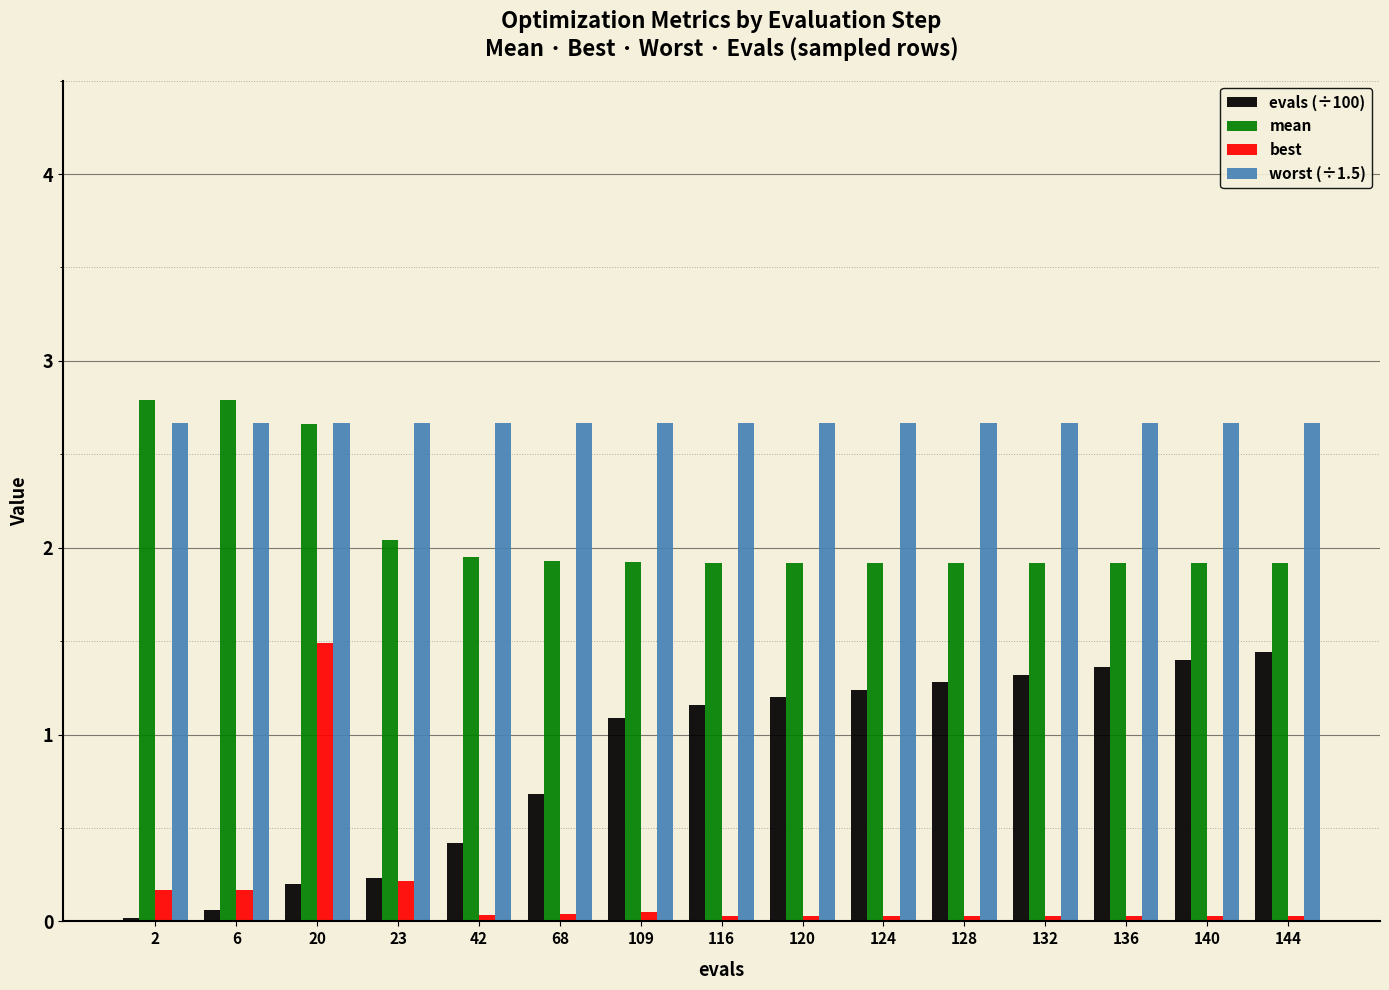

Is it true that mean equals 3.4 at 120?

False